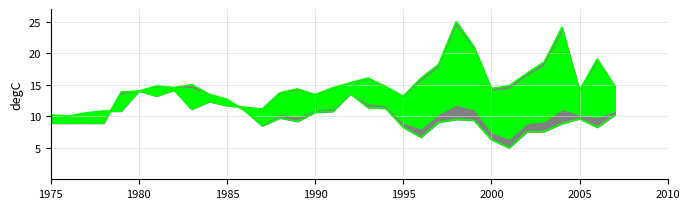

Where does the SB/SBmsy series first go above 14?

1980